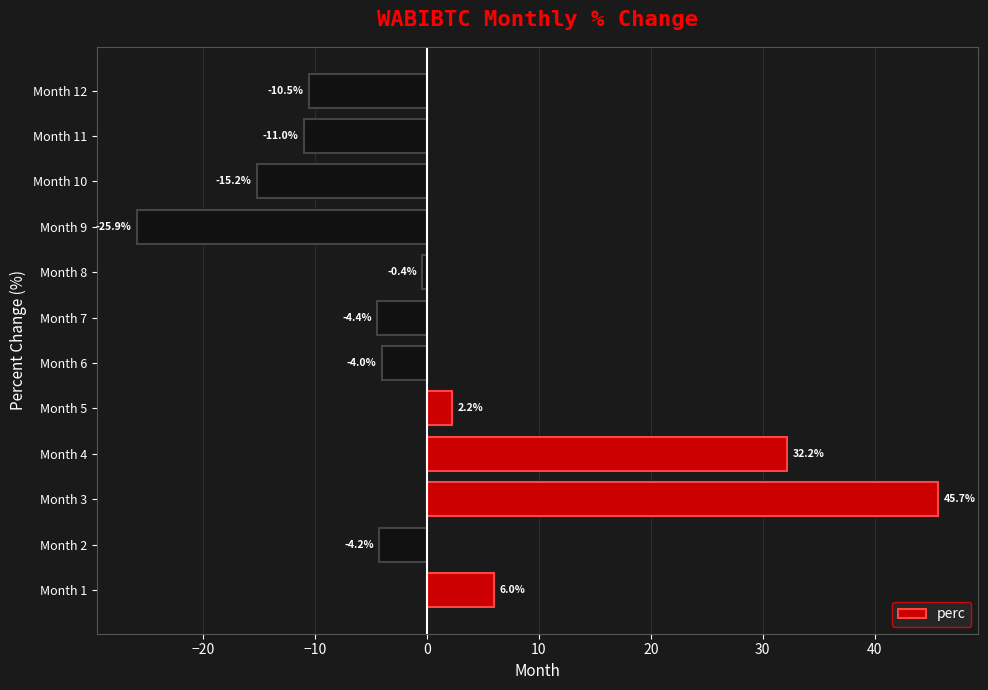

How many bars are there in total?

12